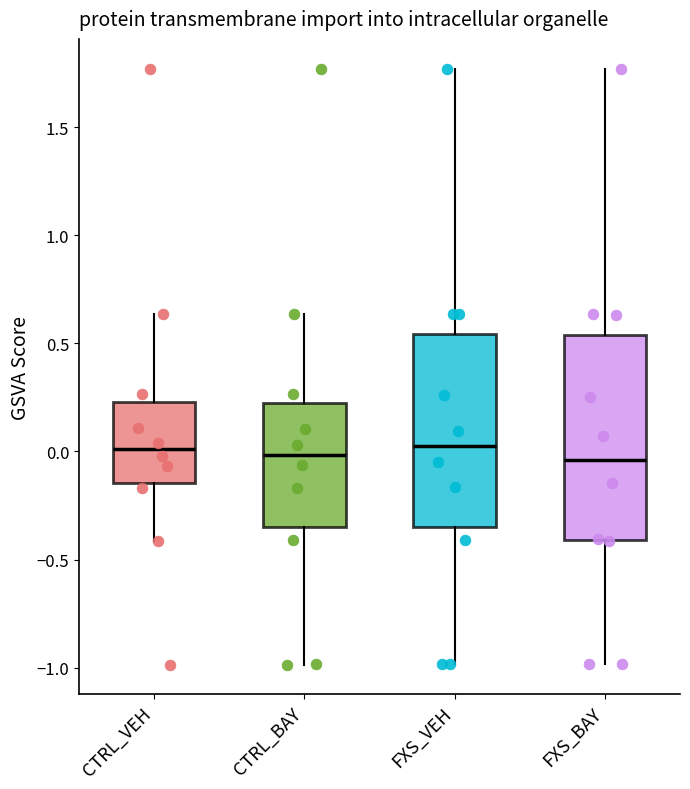

Comparing the boxes themselves (not the whiskers), which one is the tallest?

FXS_BAY